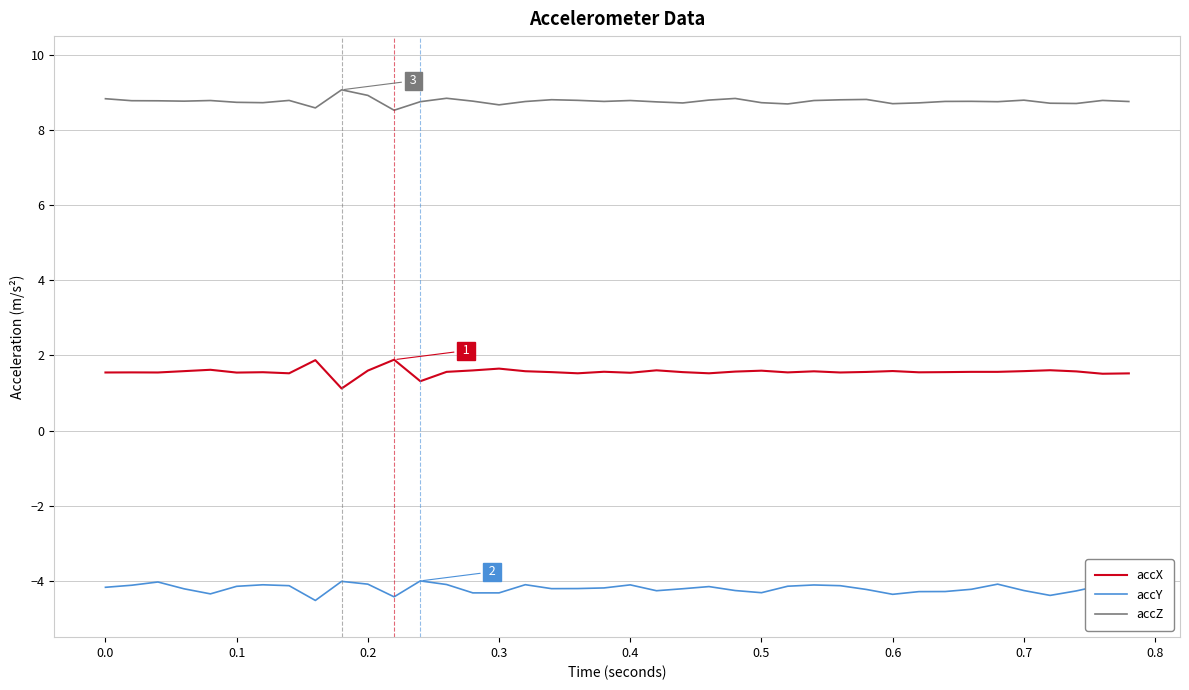

True or false: accY and accX cross at least once.

False